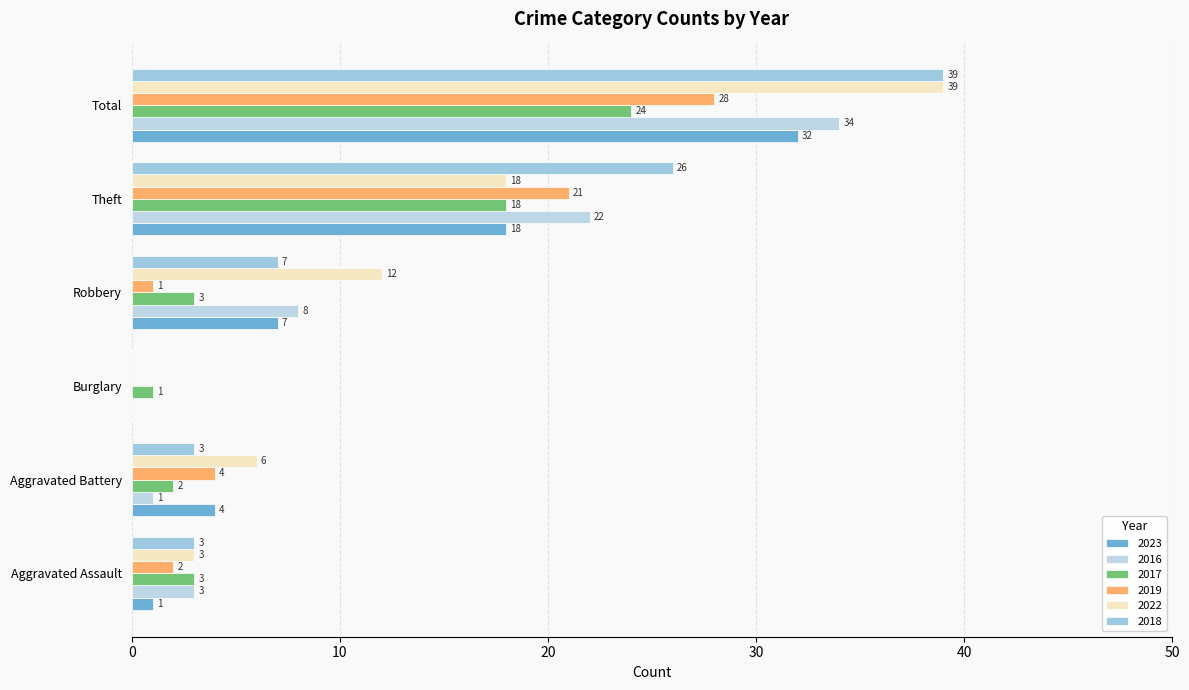

How many categories are shown in the chart?

6